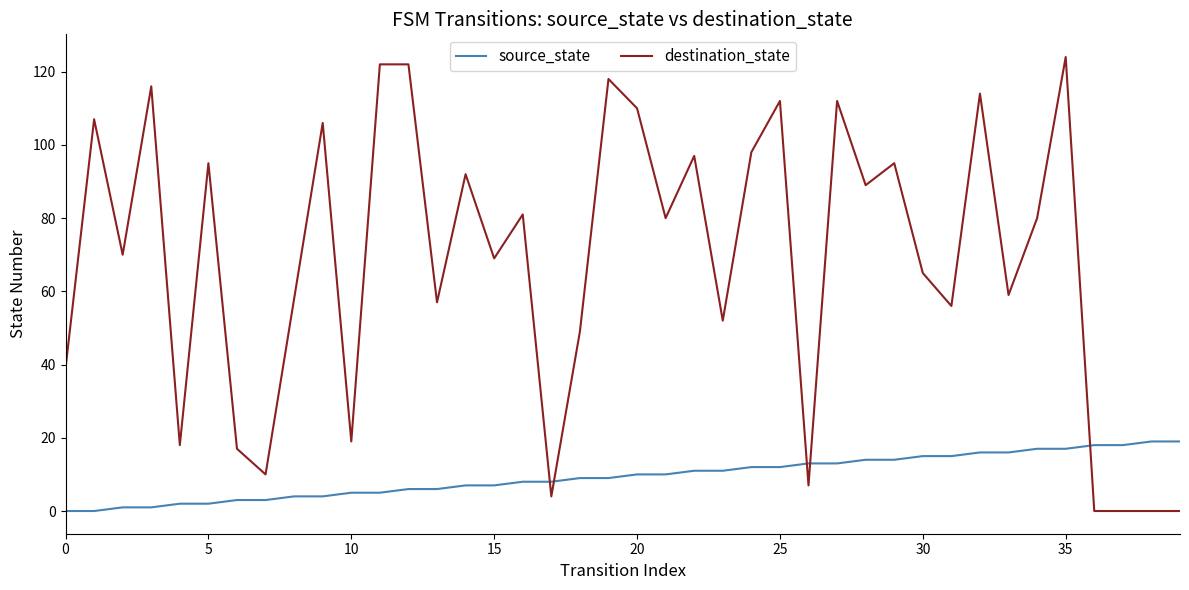

Which series has the widest spread of values?

destination_state